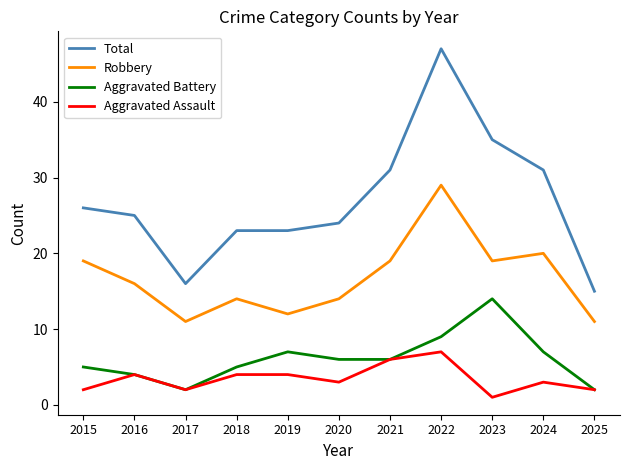

At which label does Robbery reach its peak?

2022